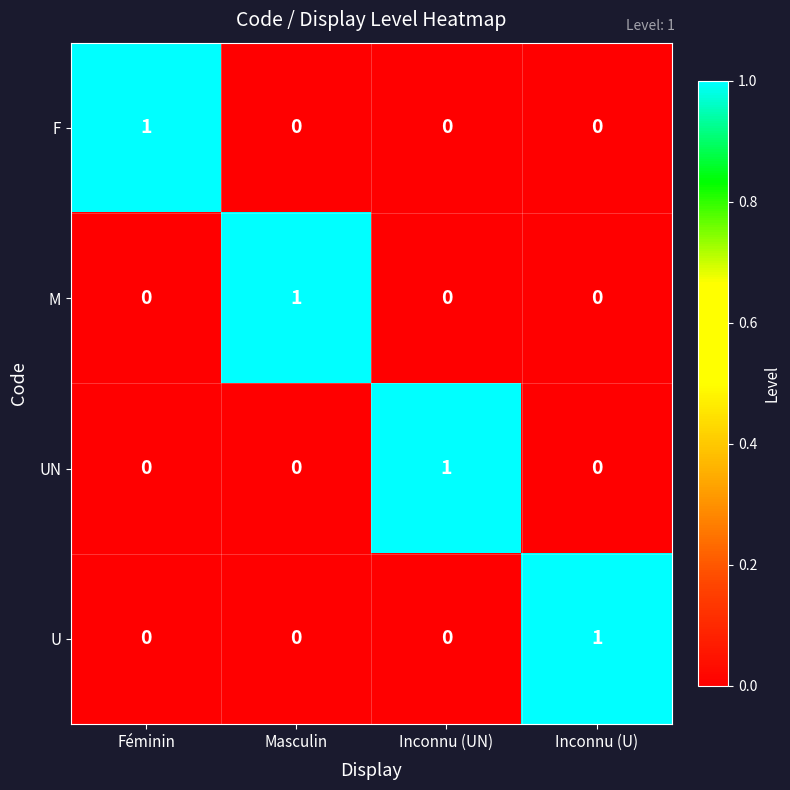

How many F values are between 0 and 1?

4